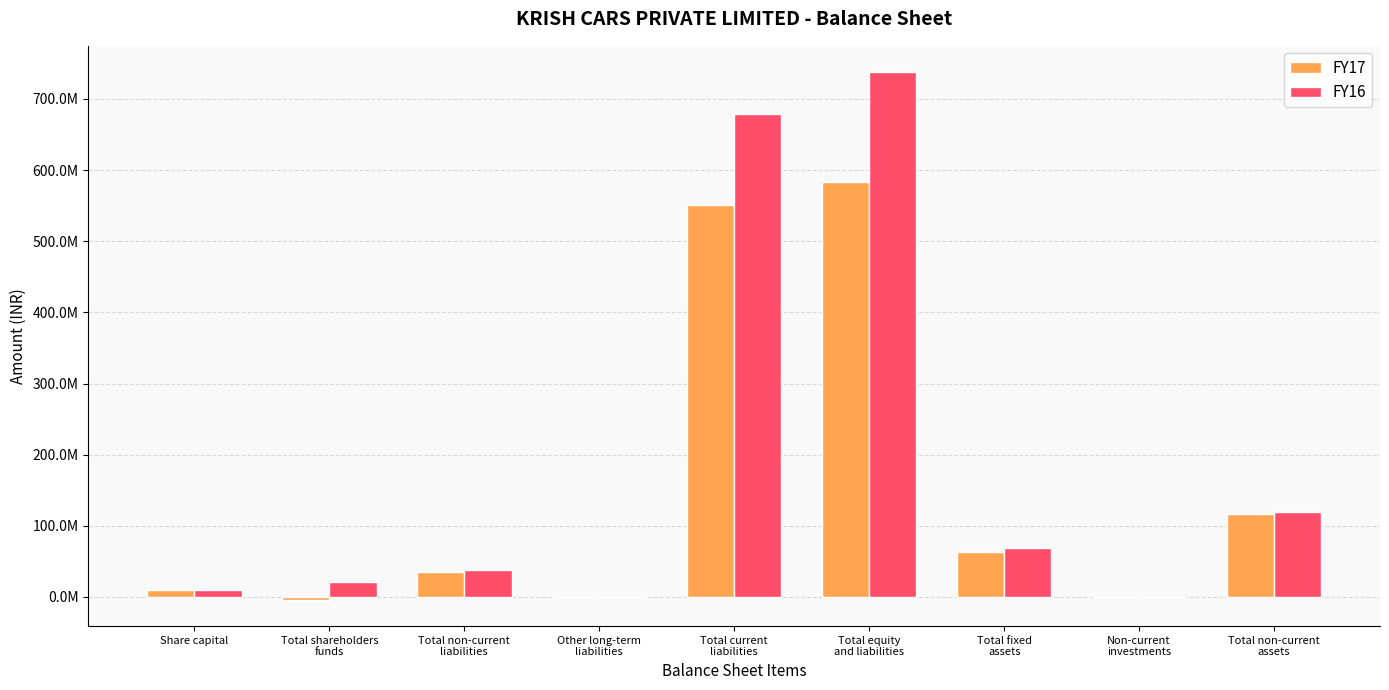

Are the bars grouped side by side (vs. stacked)?

Yes